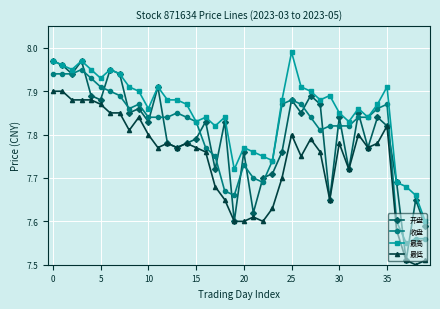

How many 收盘 values are between 7 and 8?

40